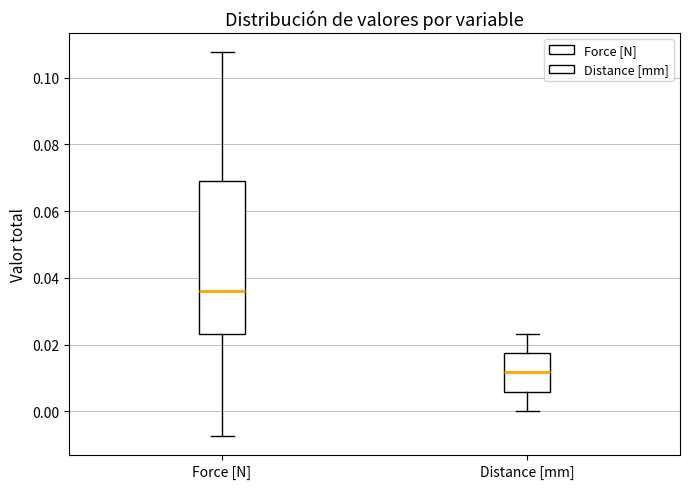

Reading left to right, transcribe this box plot: for each box, give where its median line is, the range the box spans, and where its two whiskers end, as read against the y-axis. The values are not printed on the chart, so give them approximately, as read against the axis.

Force [N]: median 0.036, box 0.024 to 0.068, whiskers -0.008 to 0.108
Distance [mm]: median 0.012, box 0.006 to 0.018, whiskers 0.000 to 0.024